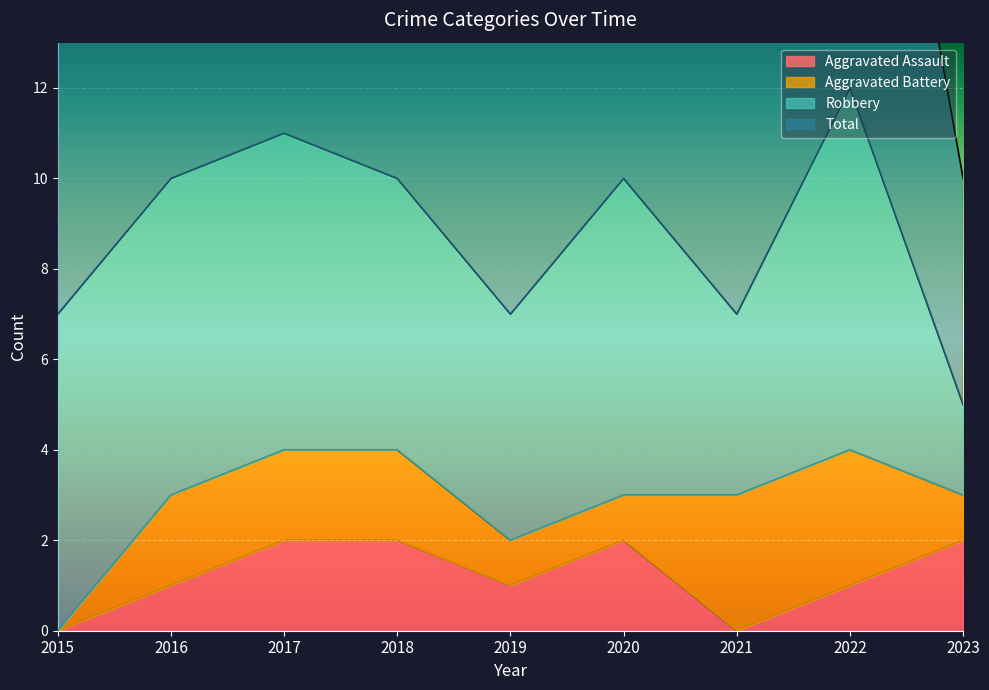

True or false: Total has a value of 10 at 2016.

True